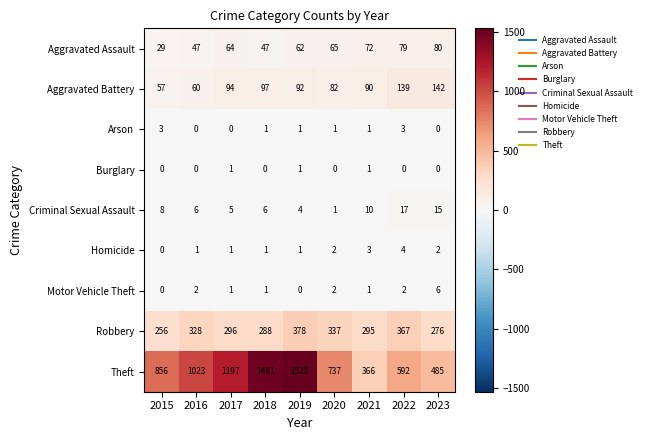

What is the spread (max minus min) of values at 2021?

365